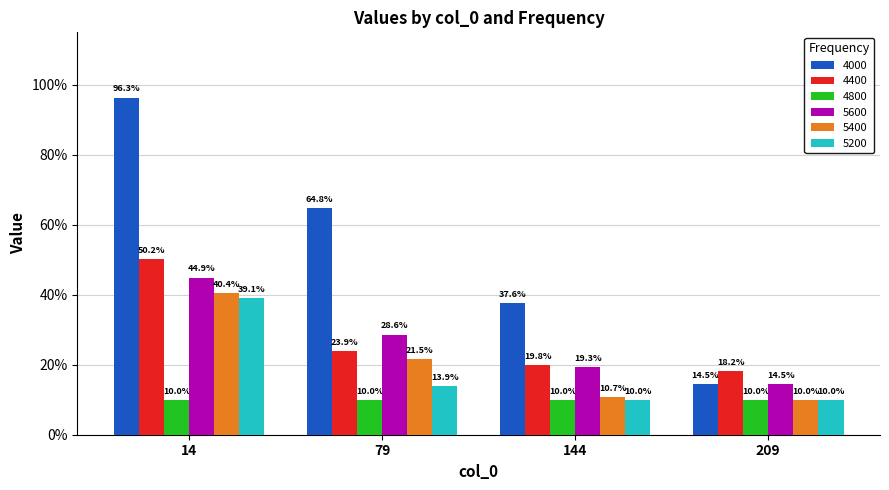

Does the chart contain stacked bars?

No